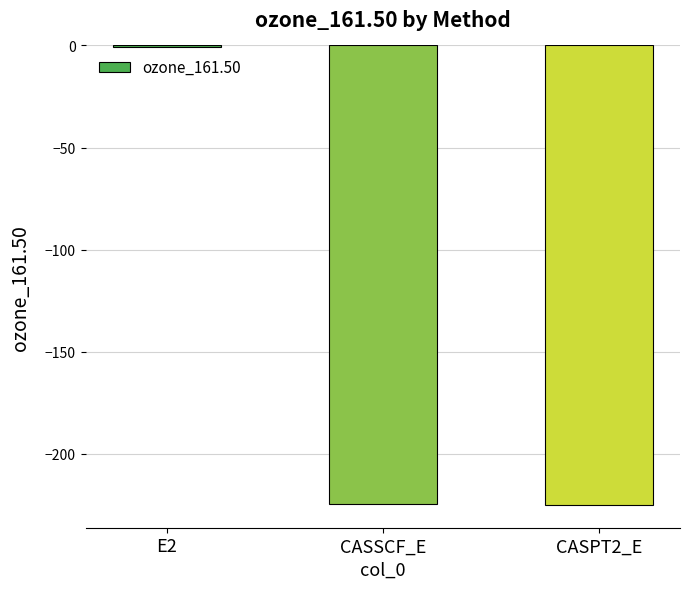

The chart shows a value of -143.4 at CASPT2_E. True or false?

False